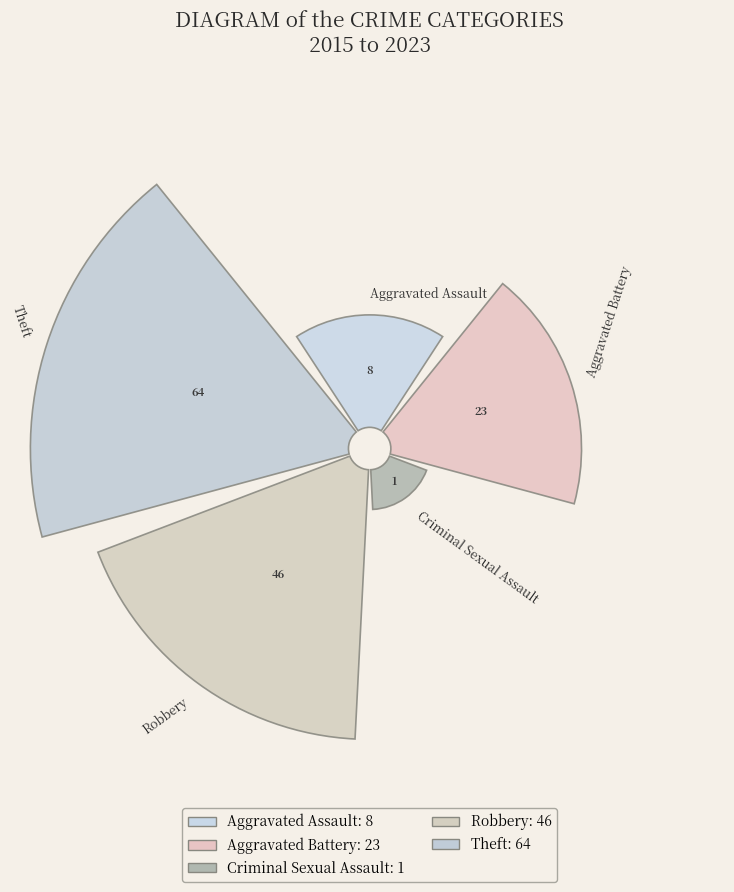

Between Robbery and Criminal Sexual Assault, which is larger?

Robbery